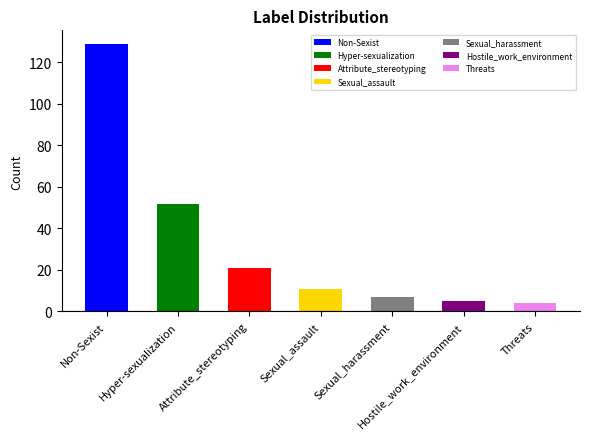

What is the sum of all values?

229